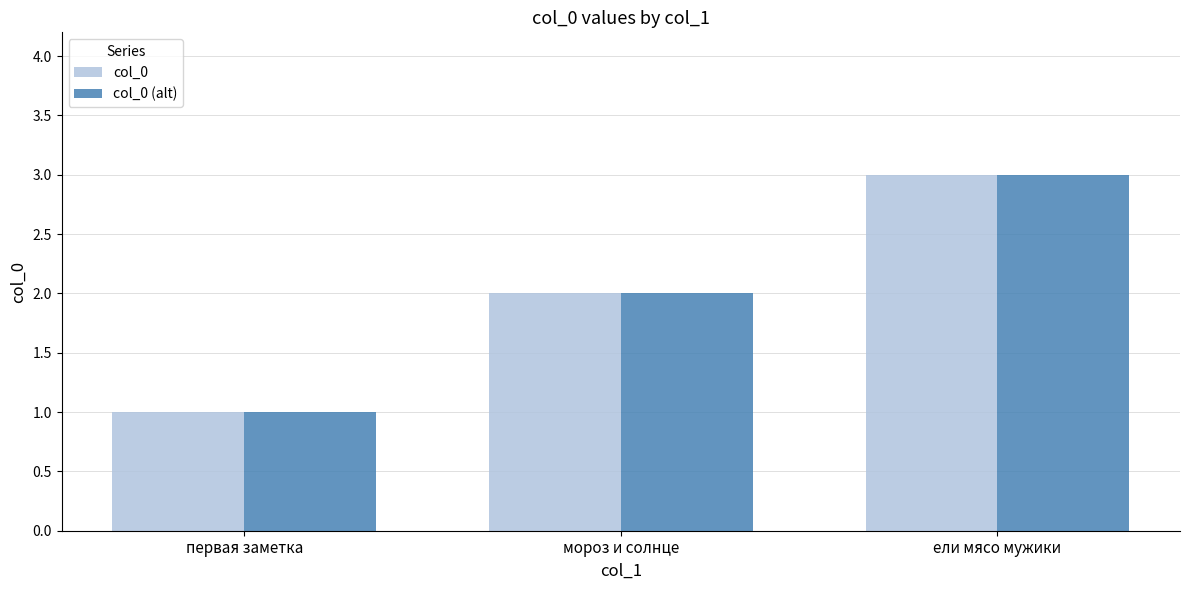

Rank the categories by col_0 value from lowest to highest.

первая заметка, мороз и солнце, ели мясо мужики